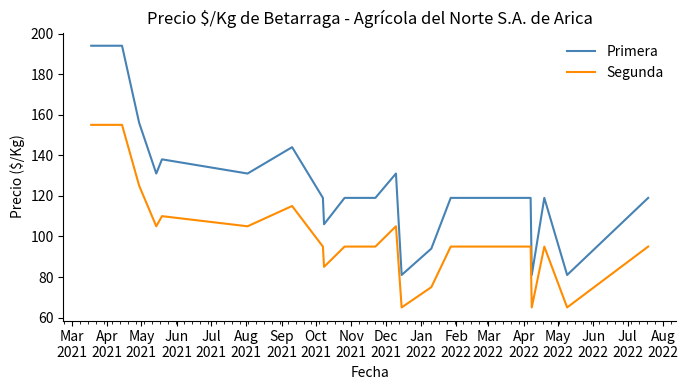

Reading right to left, what are all the values shown in this chart?

Primera: 119	81	119	81	119	119	94	81	131	119	119	106	119	144	131	138	131	156	194	194
Segunda: 95	65	95	65	95	95	75	65	105	95	95	85	95	115	105	110	105	125	155	155